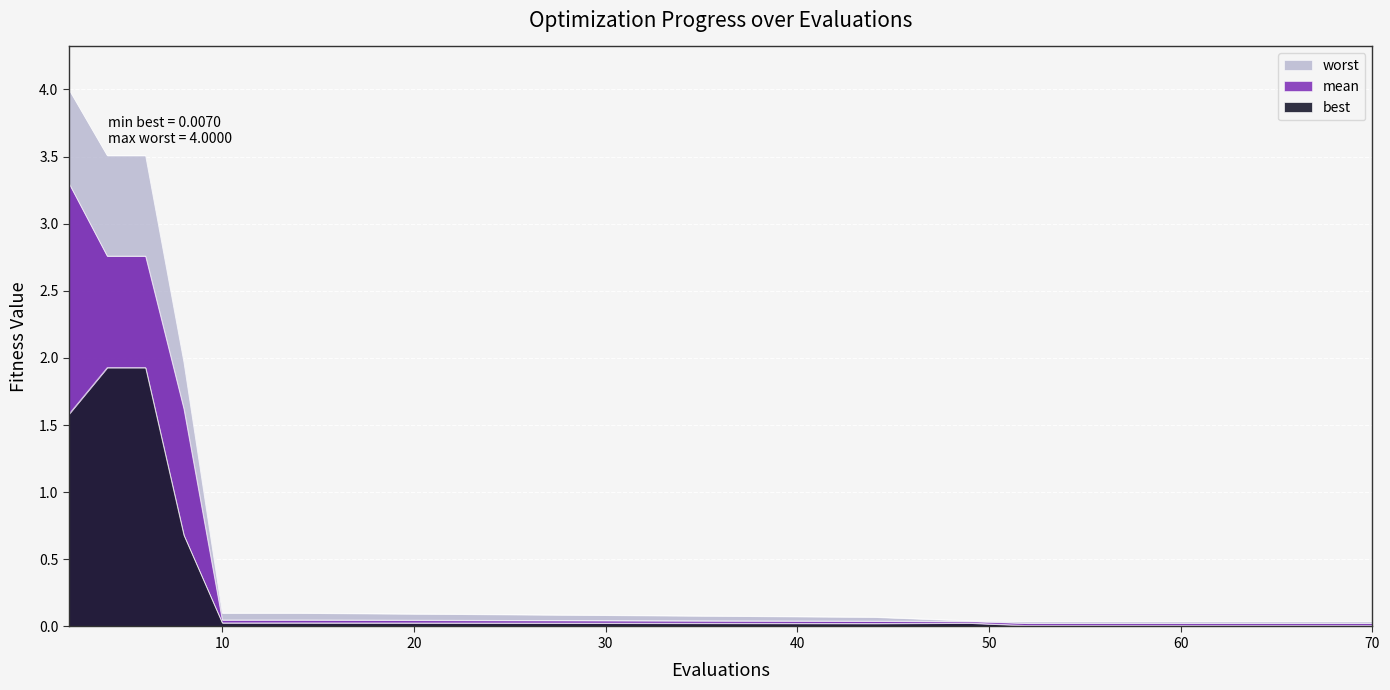

What is the difference between the second highest and second lowest values in the worst series?

3.5